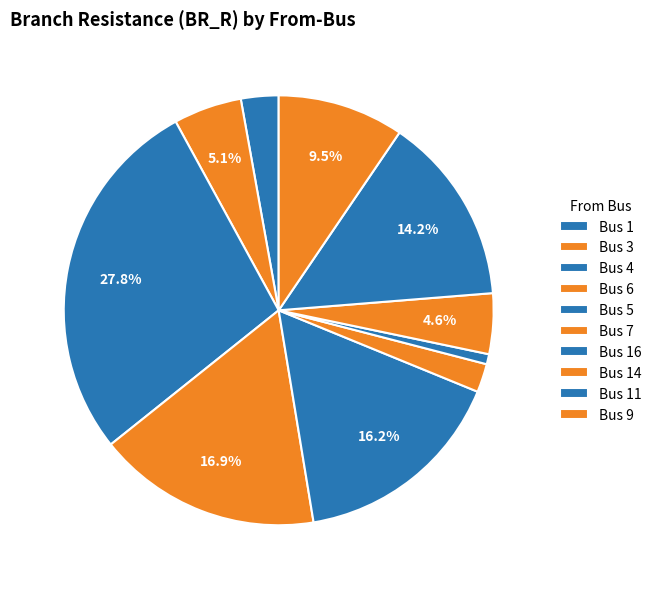

Rank the categories by value from lowest to highest.

Bus 16, Bus 7, Bus 1, Bus 14, Bus 3, Bus 9, Bus 11, Bus 5, Bus 6, Bus 4